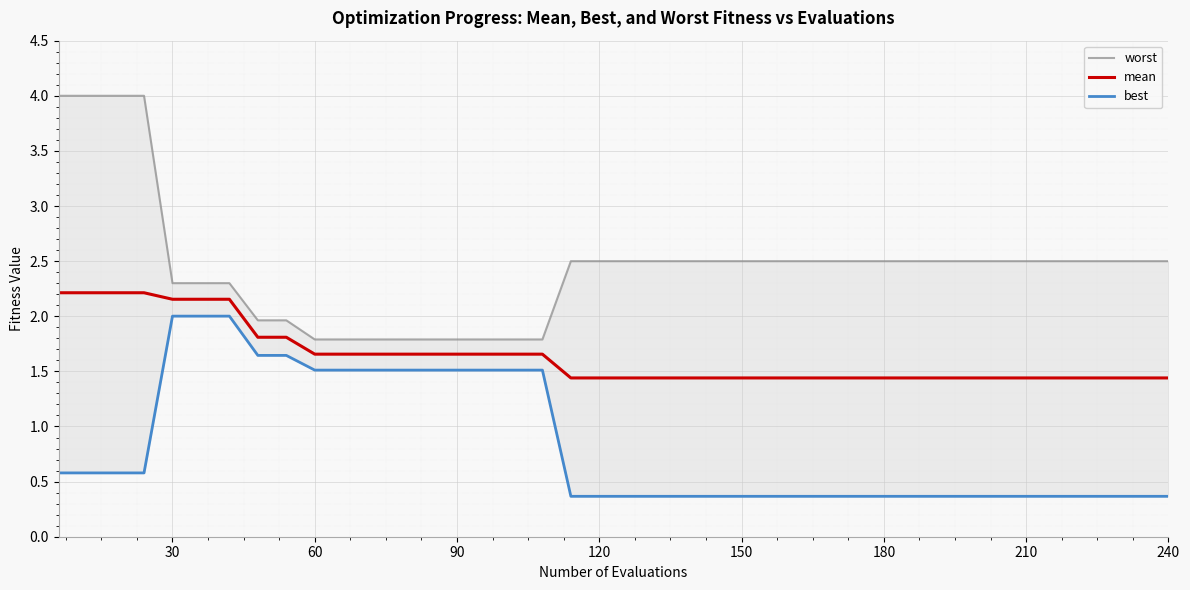

The best series shows 2.7 at 210. True or false?

False